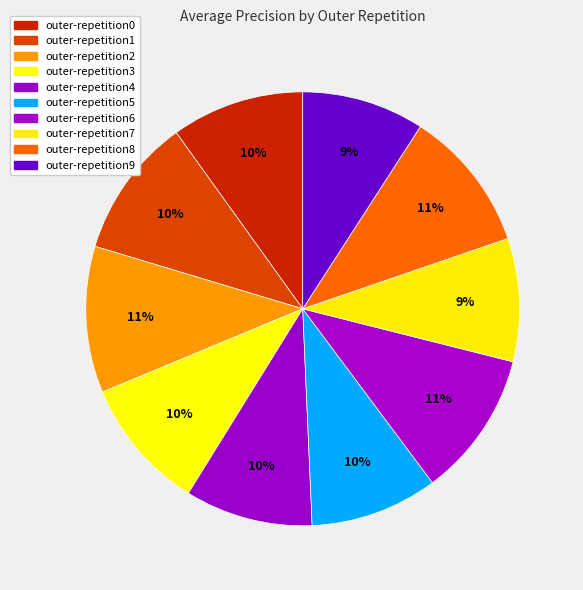

Rank the categories by value from lowest to highest.

outer-repetition9, outer-repetition7, outer-repetition5, outer-repetition4, outer-repetition3, outer-repetition0, outer-repetition1, outer-repetition8, outer-repetition6, outer-repetition2